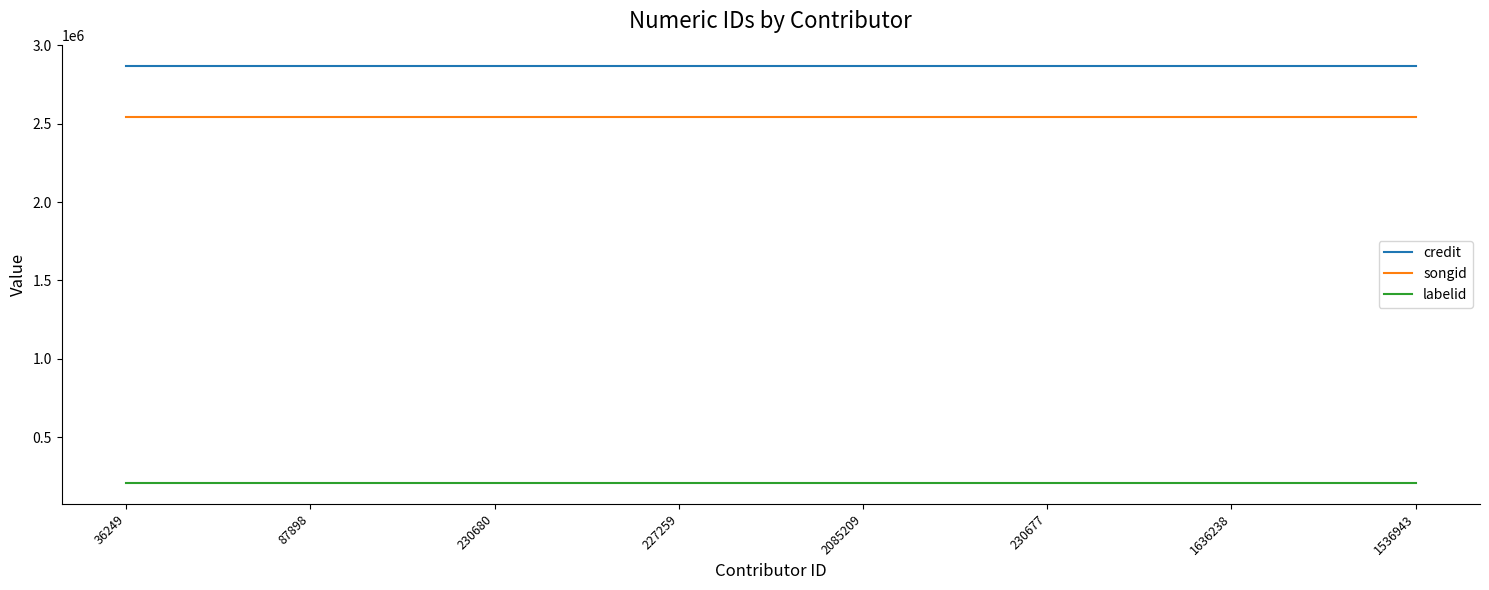

How many distinct data groups are displayed?

3